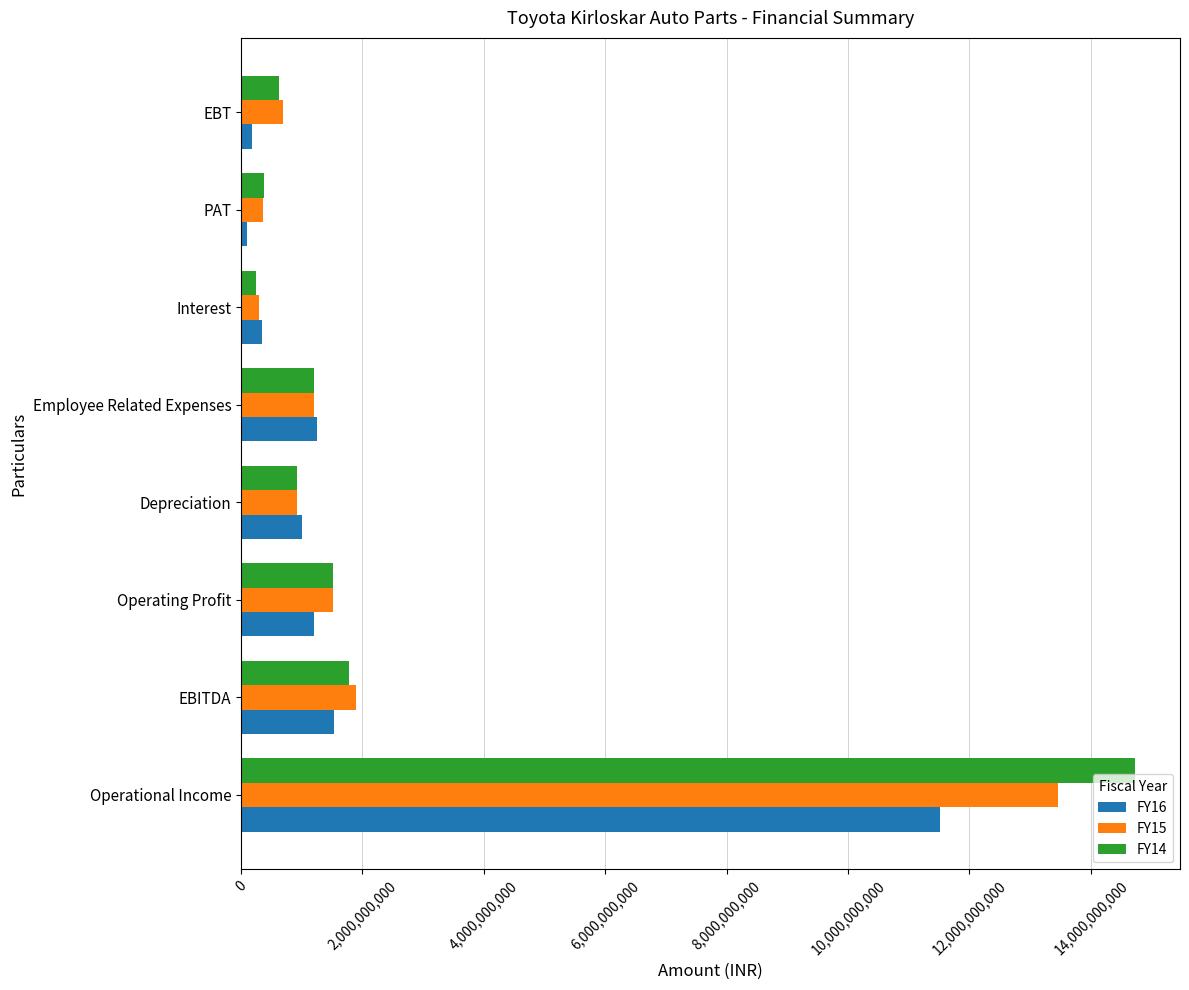

Which series has the largest range (max minus min)?

FY14